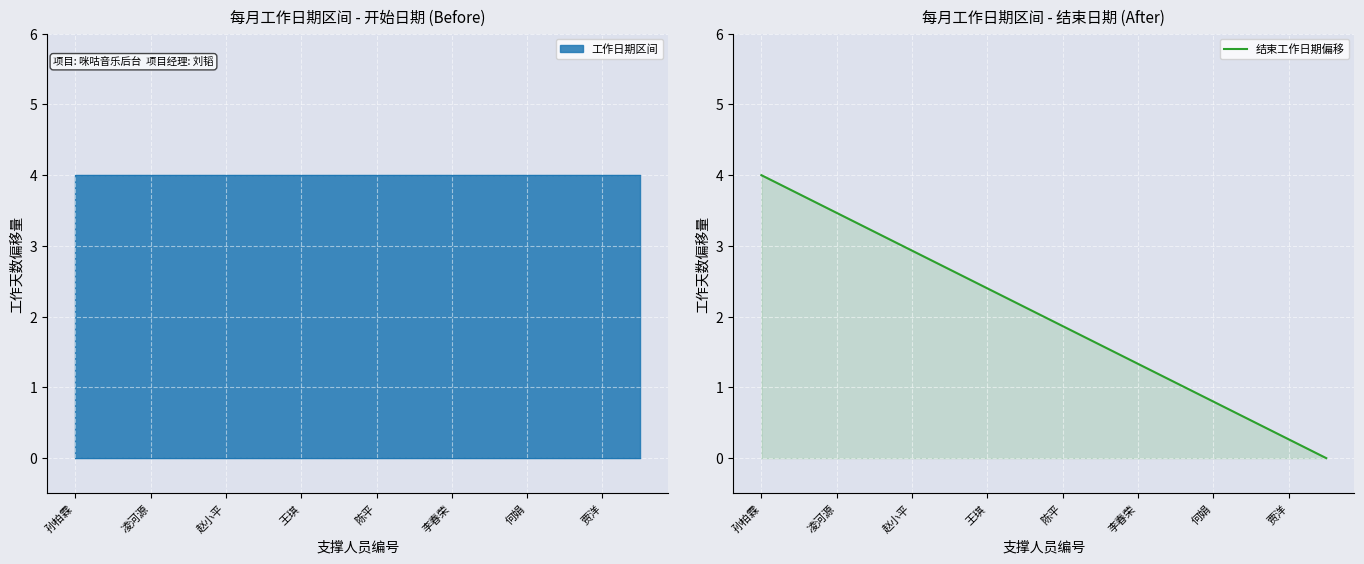

What is the maximum value shown in the chart?

4.0